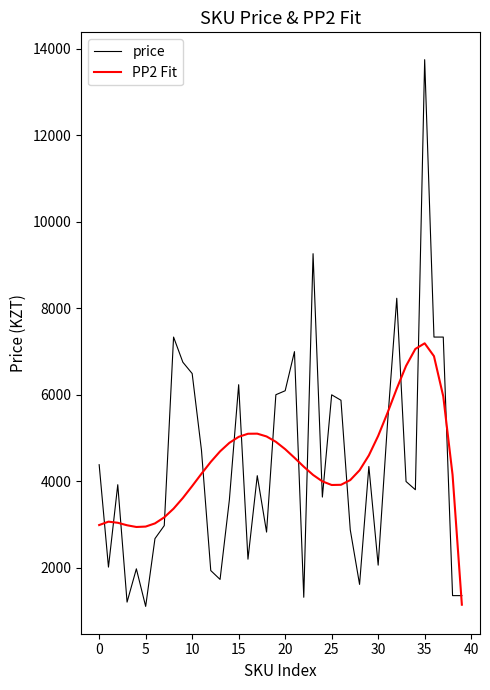

What is the difference between the maximum and minimum values in the price series?

12649.0